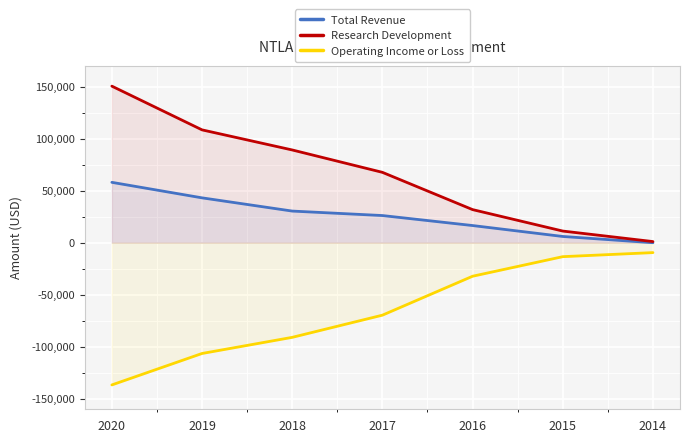

Is it true that Operating Income or Loss equals -9500 at 2014?

True